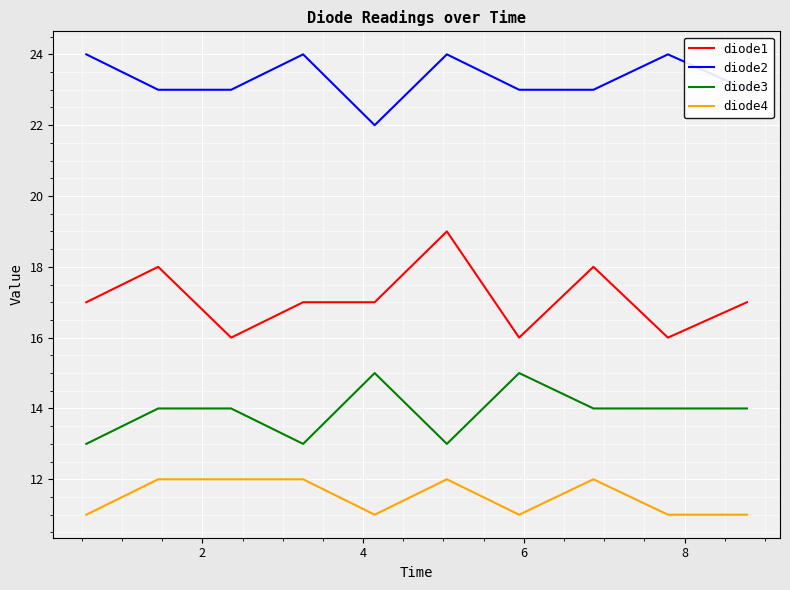

Count the number of categories in the chart.

10